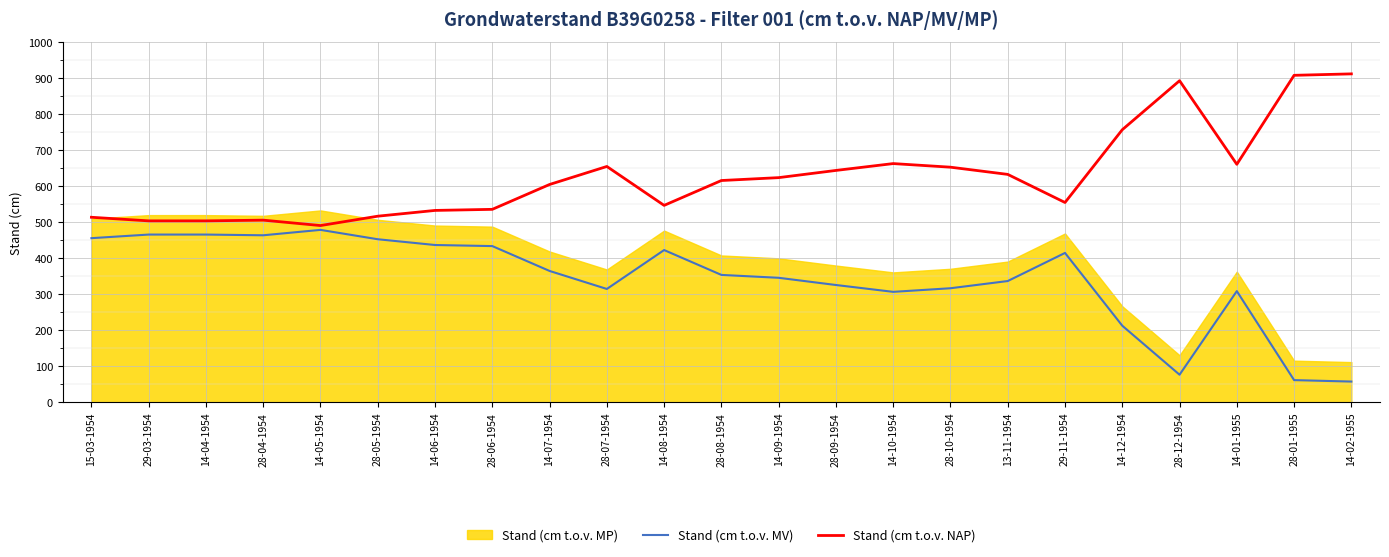

What position from the left is 28-10-1954?

16